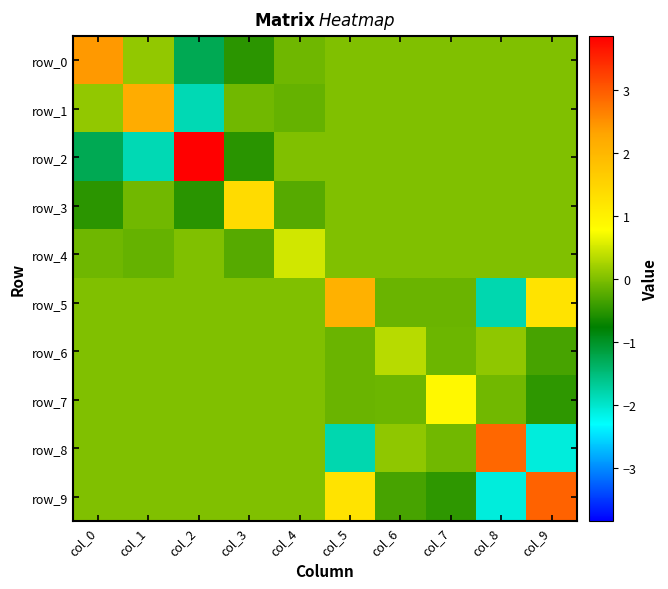

Is it true that row_9 equals 0.0 at col_1?

True